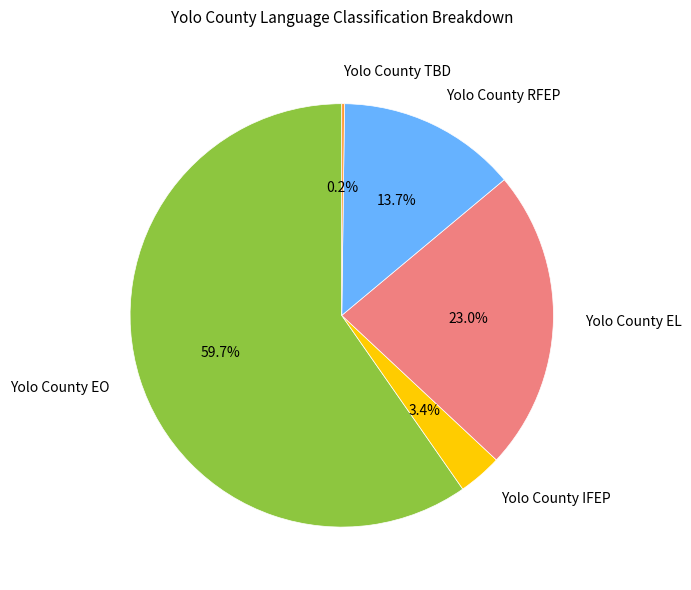

Does Yolo County RFEP represent more than half of the total?

No